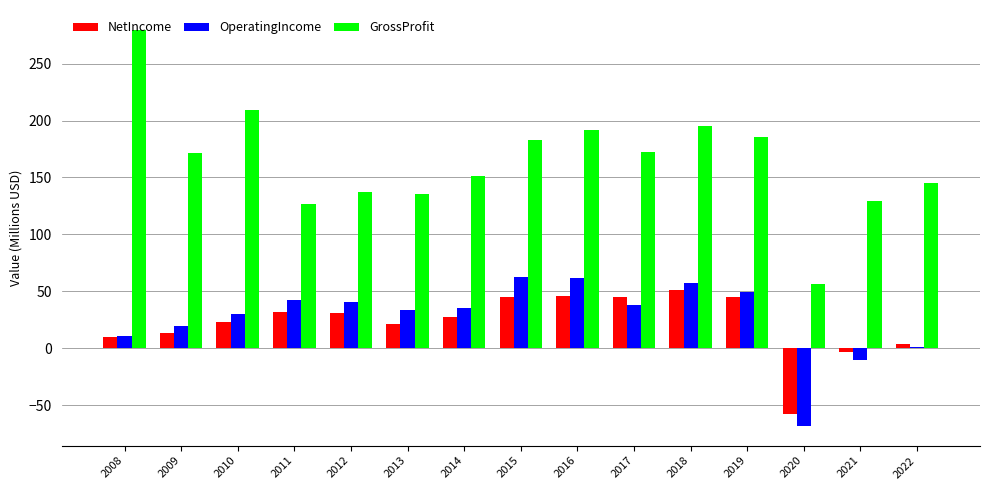

True or false: OperatingIncome has a value of 90.5 at 2018.

False